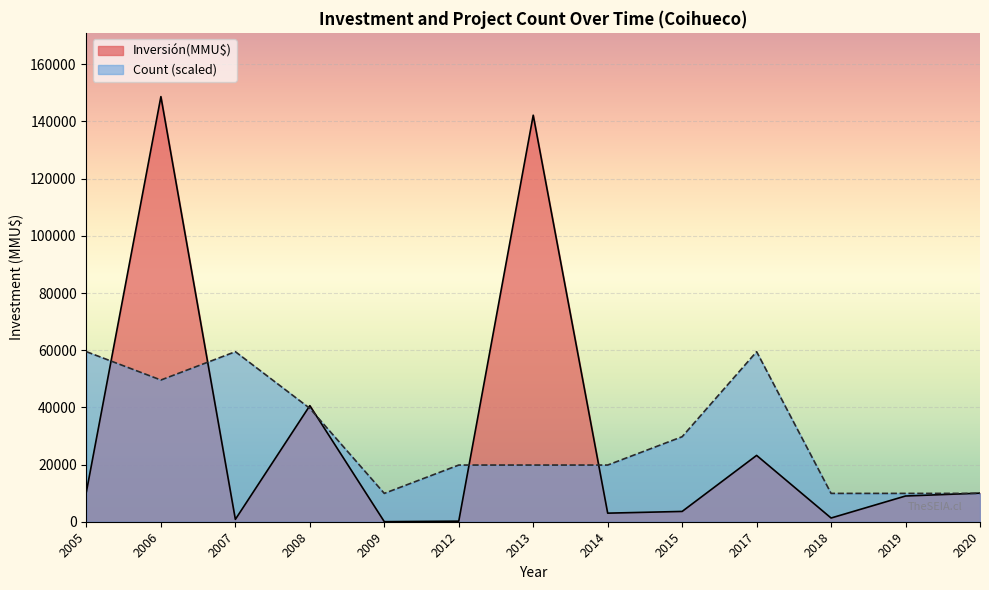

Is the value of Count (scaled) at 2015 greater than the value of Inversión(MMU$) at 2020?

Yes